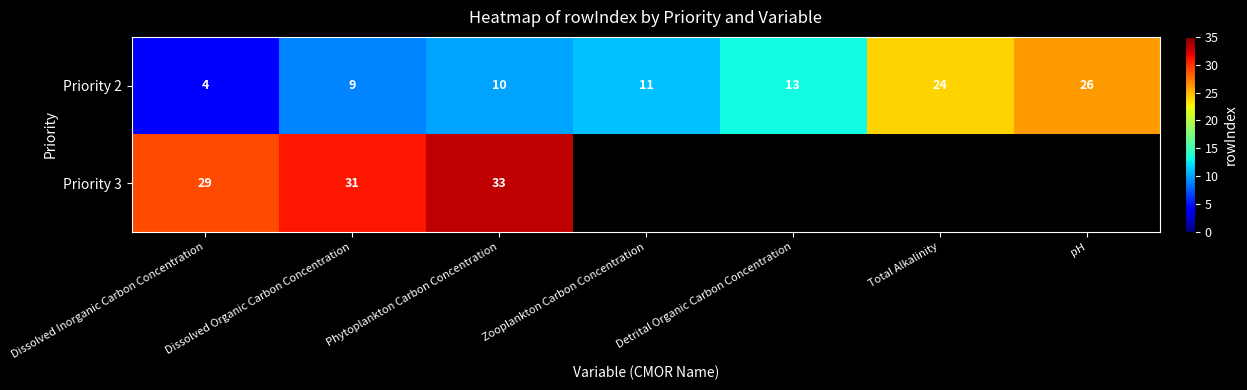

What is the spread (max minus min) of values at Total Alkalinity?

24